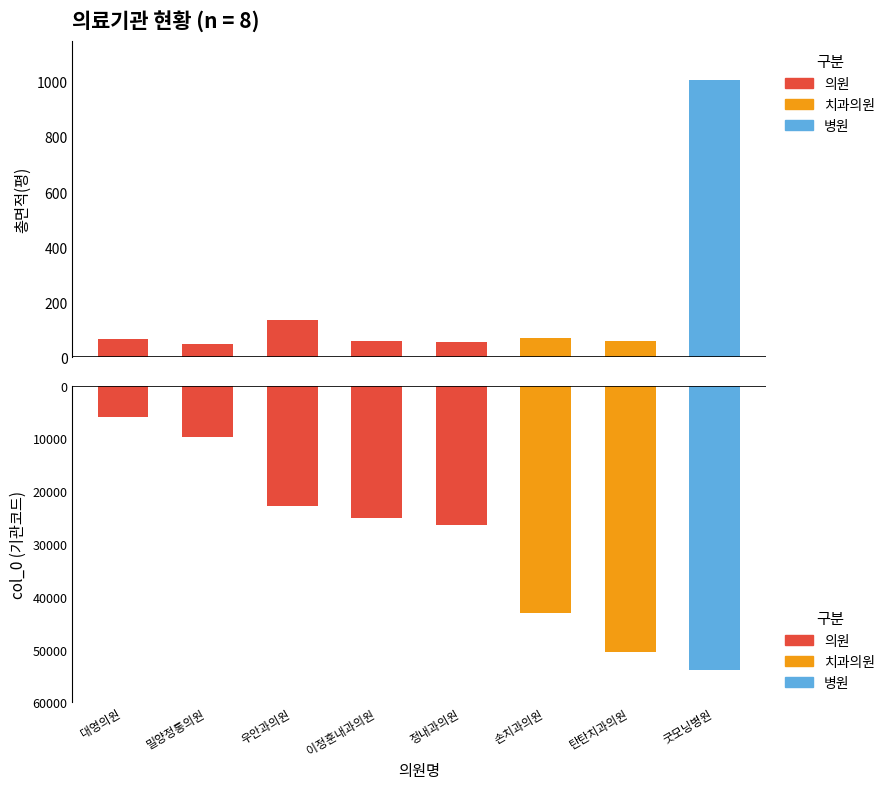

What is the average value of the col_0 series?

29657.9